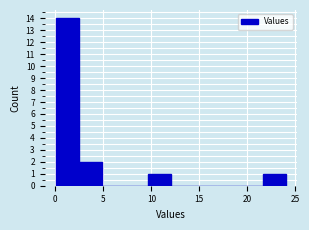

Which range on the x-axis has the tallest bar?

0.0 to 2.5